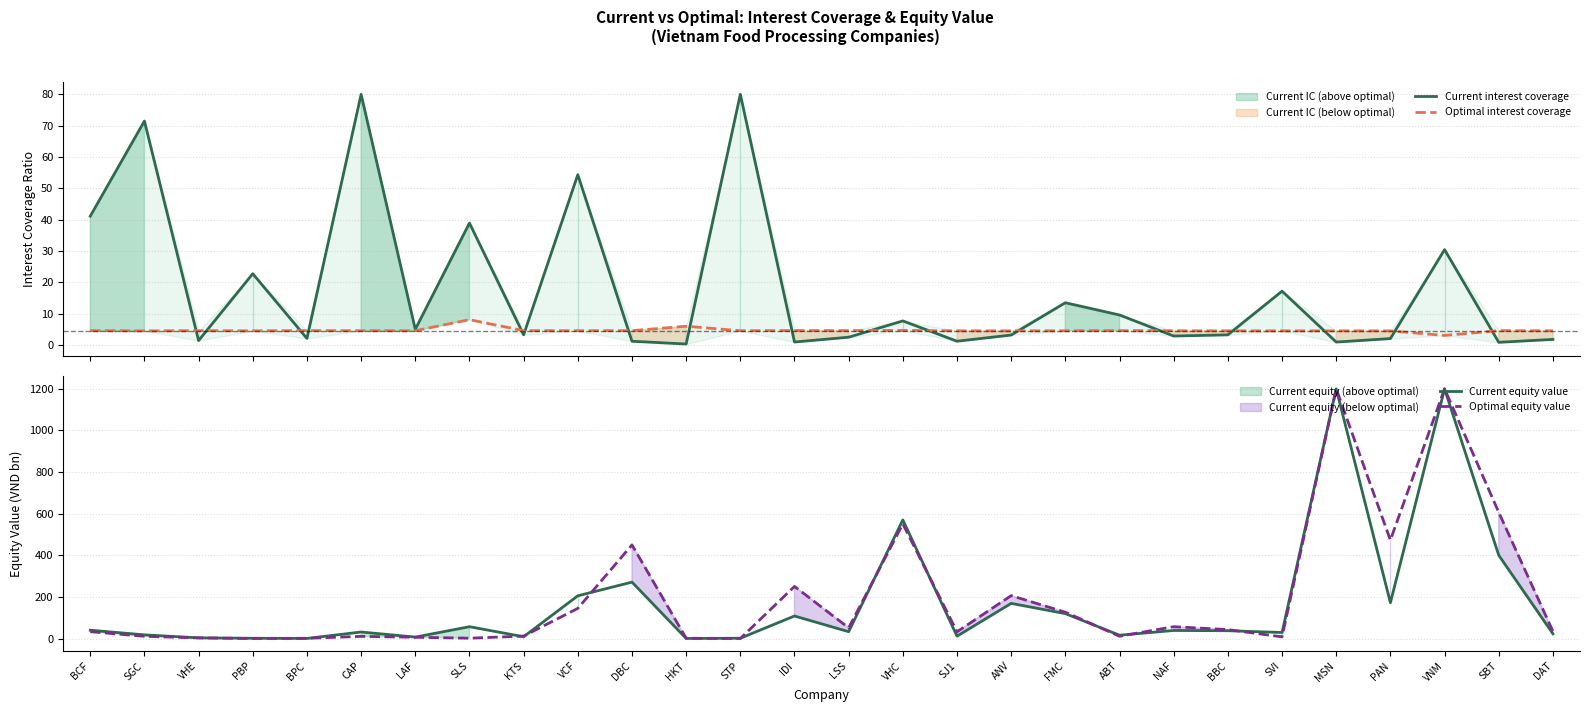

Rank the categories by Optimal equity value value from lowest to highest.

STP, PBP, BPC, HKT, SLS, VHE, LAF, SVI, CAP, SGC, ABT, KTS, SJ1, BCF, DAT, BBC, LSS, NAF, FMC, VCF, ANV, IDI, DBC, PAN, VHC, SBT, MSN, VNM